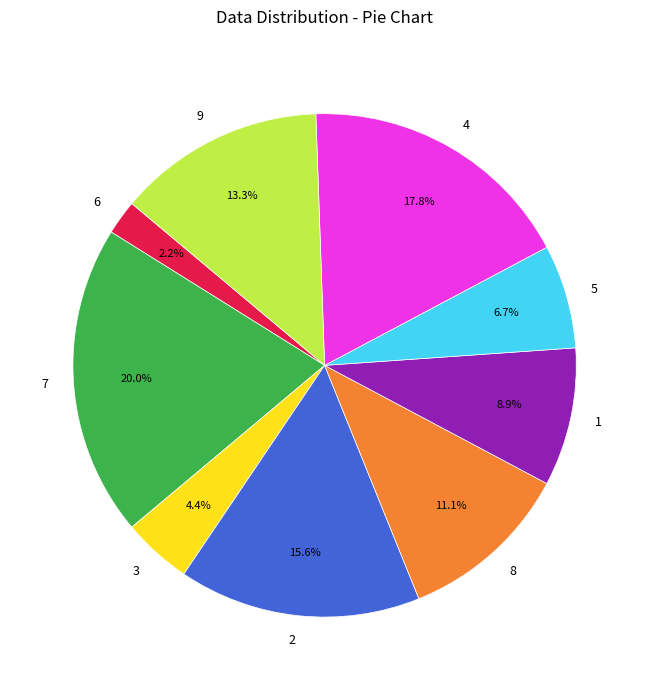

To the nearest percent, what portion does 9 represent?

13%